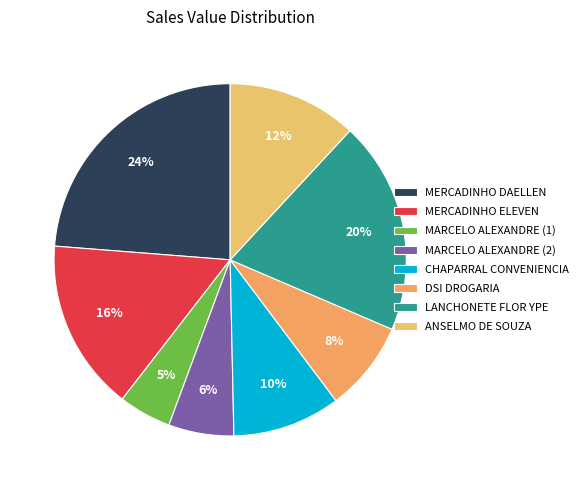

True or false: MERCADINHO ELEVEN accounts for 27% of the total.

False